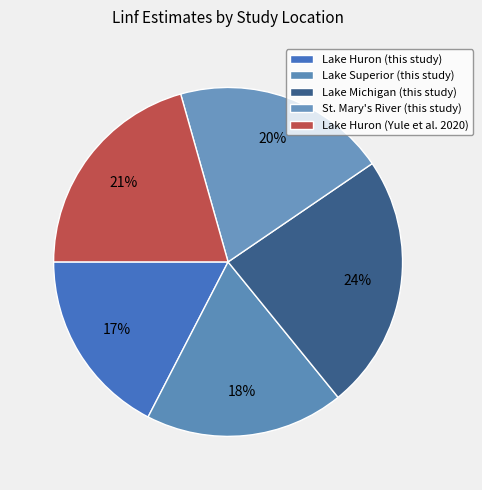

Count the number of slices in the pie.

5